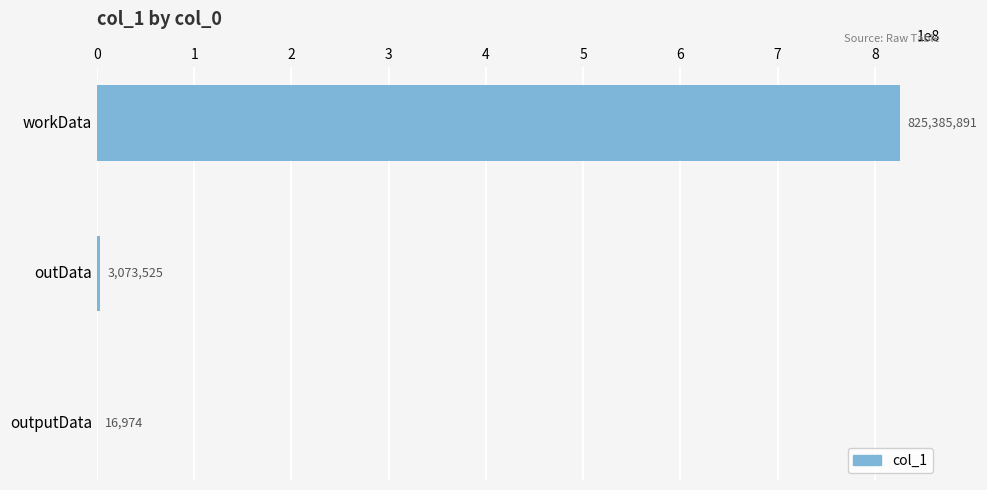

True or false: the data shows 437736701 at workData.

False